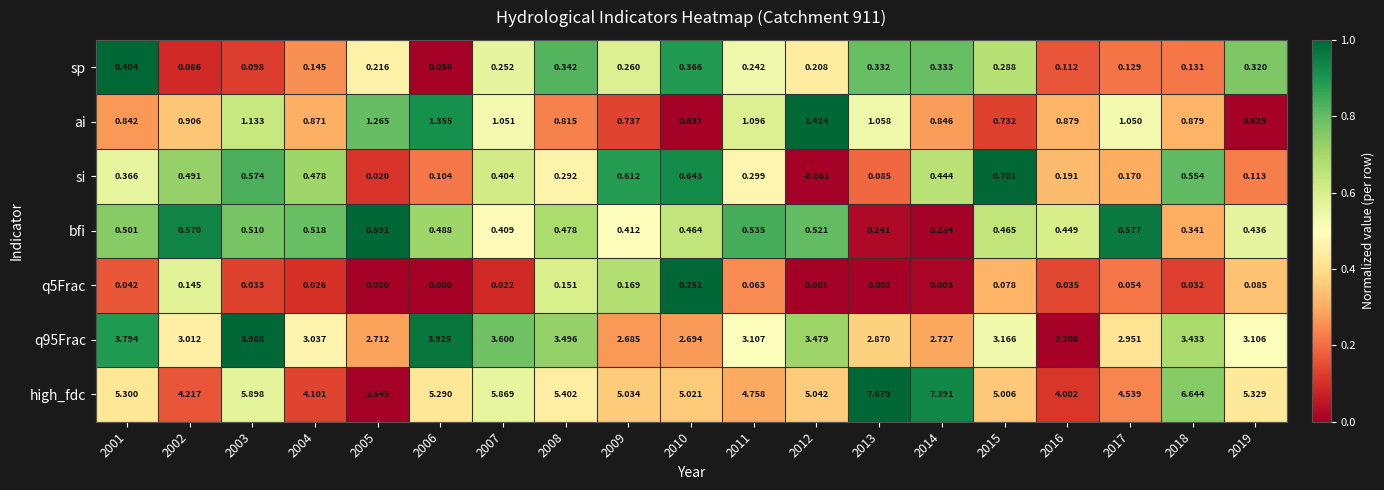

What is the total value across all series at 2010?

10.1